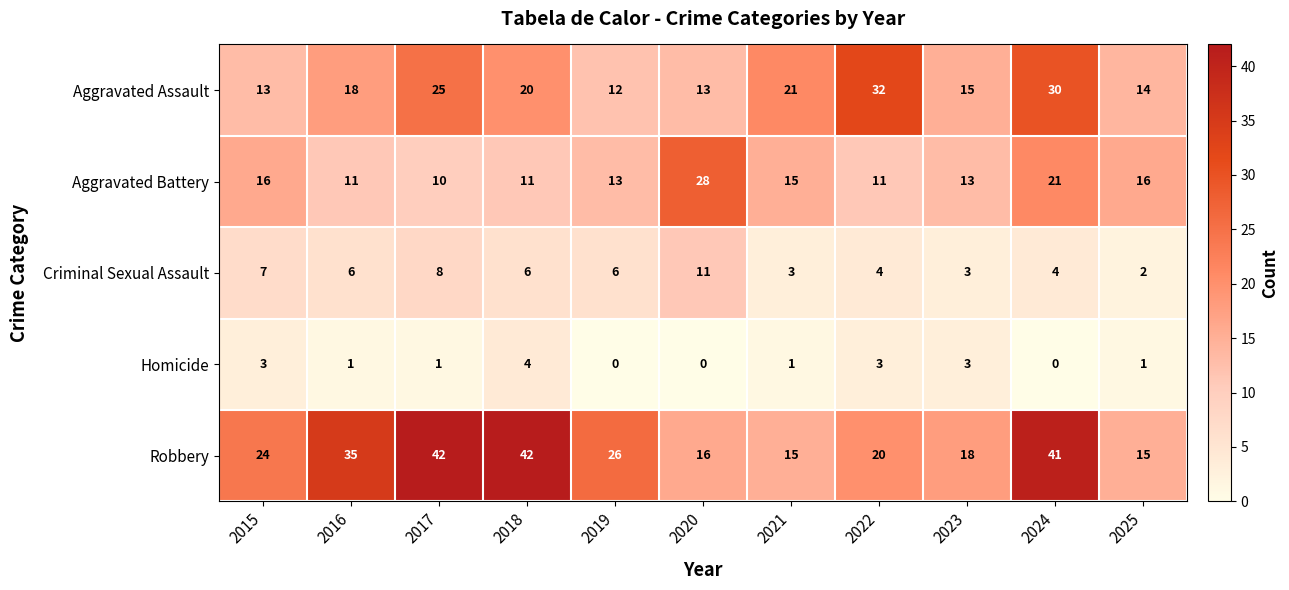

Count the number of categories in the chart.

11